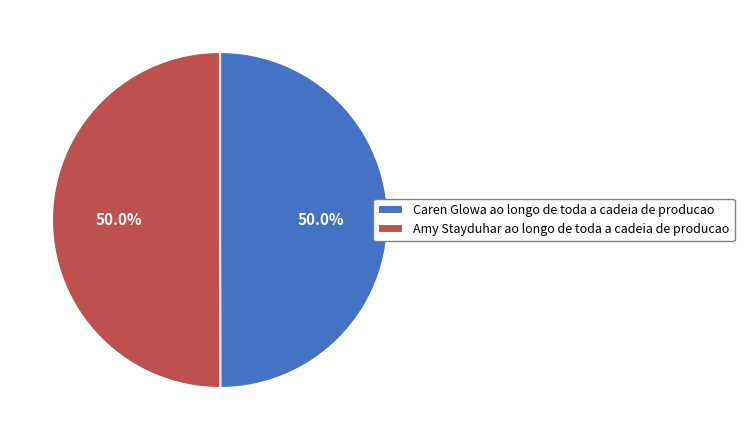

How many slices are in this pie chart?

2